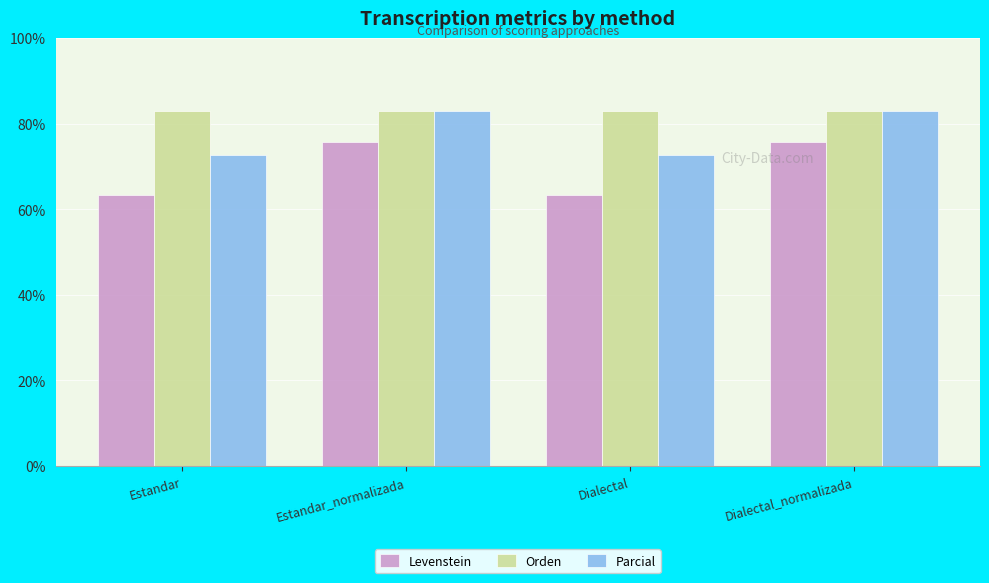

Reading right to left, list all the values displayed in this chart.

Levenstein: Dialectal_normalizada=75.7	Dialectal=63.4	Estandar_normalizada=75.7	Estandar=63.4
Orden: Dialectal_normalizada=82.9	Dialectal=82.9	Estandar_normalizada=82.9	Estandar=82.9
Parcial: Dialectal_normalizada=83.1	Dialectal=72.6	Estandar_normalizada=83.1	Estandar=72.6